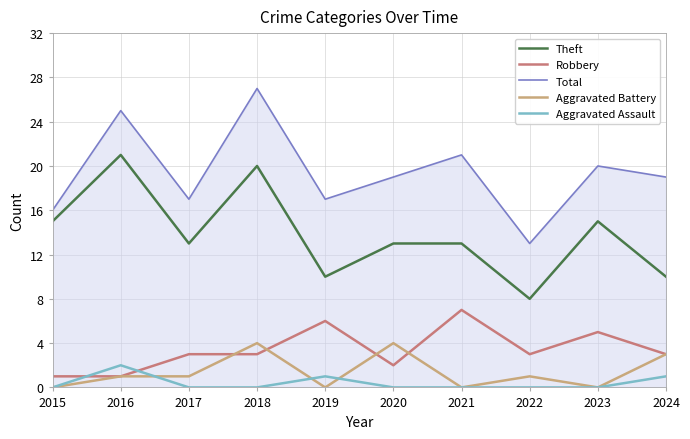

What is the maximum value shown in the chart?

27